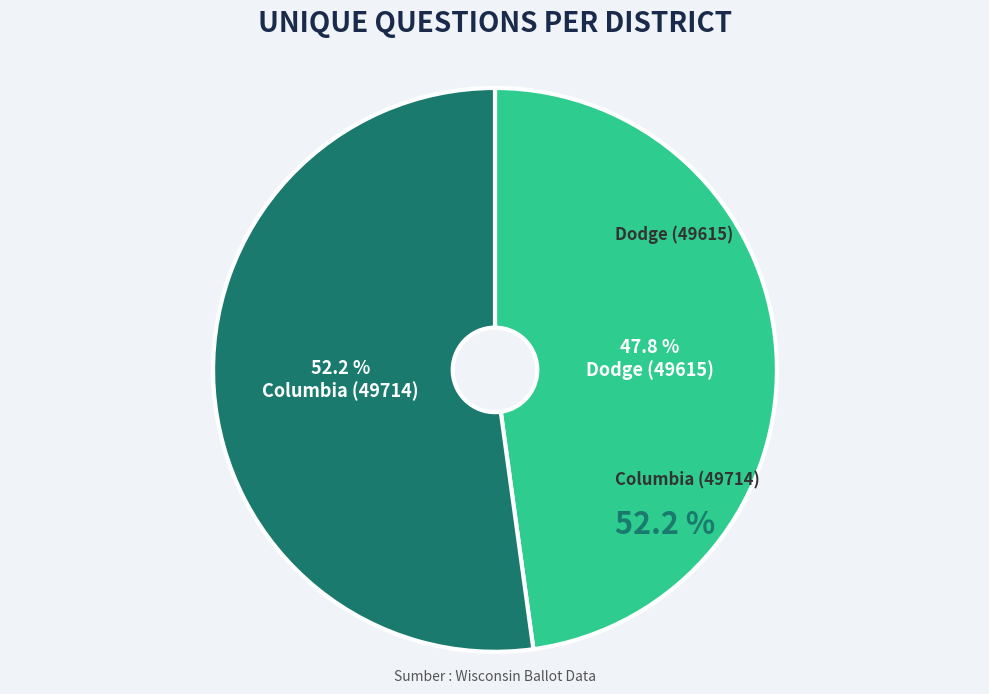

Do Columbia (49714) and Dodge (49615) together represent more than half of the pie?

Yes